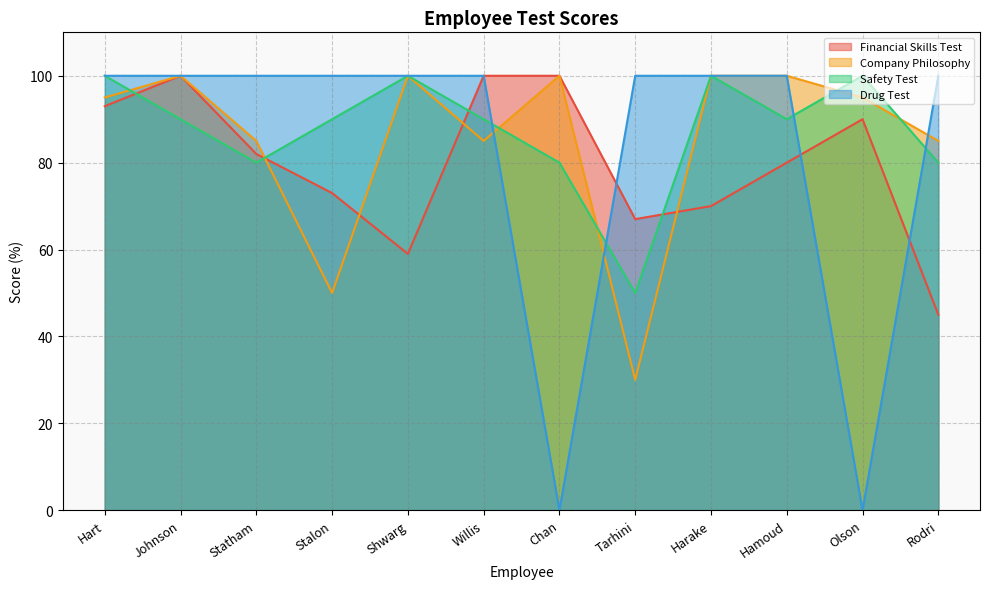

What is the label of the 2nd point from the right?

Olson